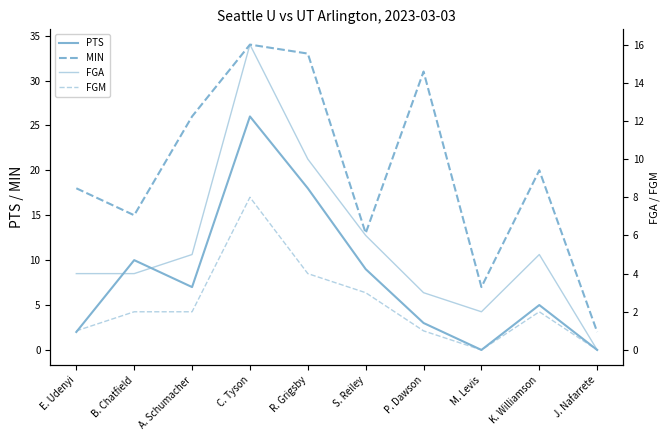

At which label does MIN reach its minimum?

J. Nafarrete